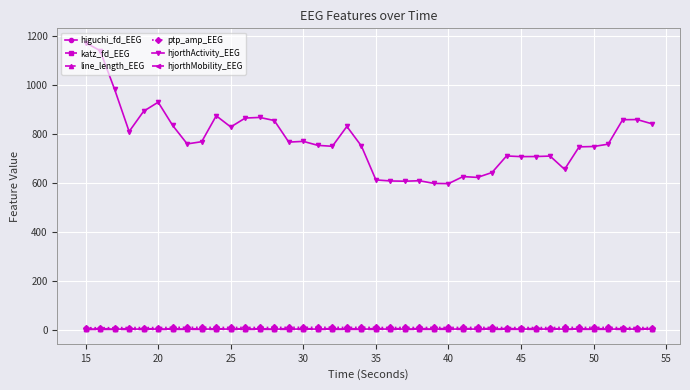

At how many categories does at least one series exceed 695?

30